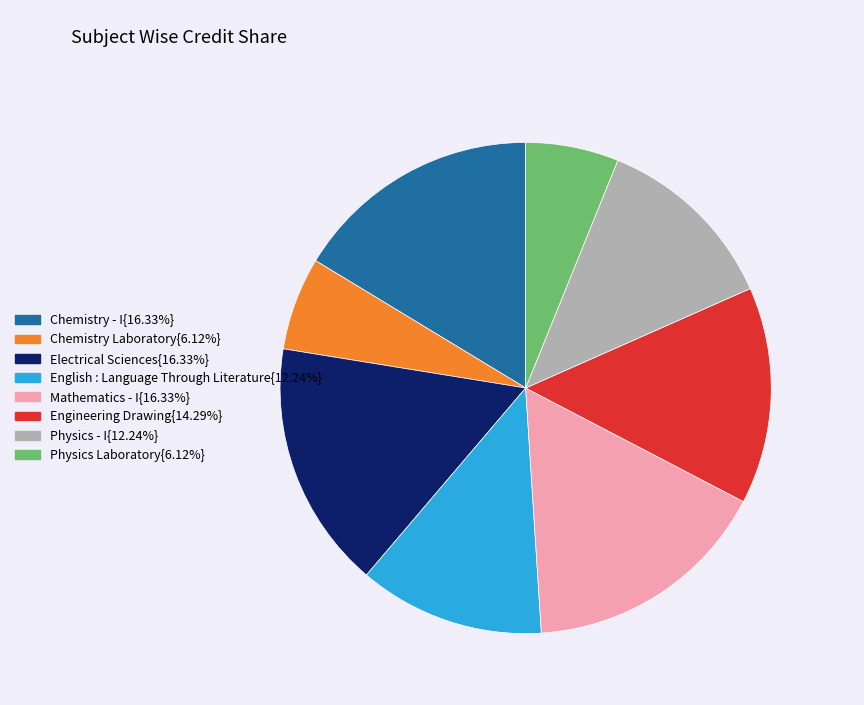

How many segments does this pie chart have?

8